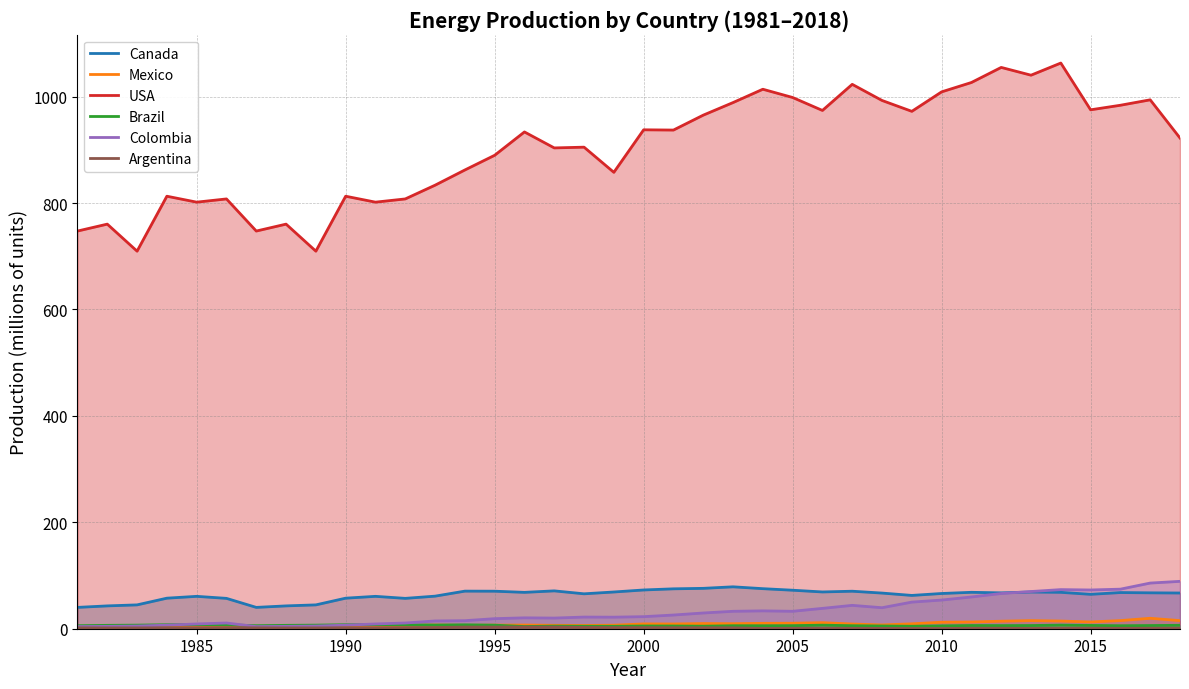

Reading left to right, list all the values displayed in this chart.

Canada: 40.1	42.9	44.8	57.4	60.9	57.0	40.1	42.9	44.8	57.4	60.9	57.0	61.2	70.6	70.5	68.3	71.1	65.6	69.0	72.8	75.0	75.9	78.8	75.3	72.4	69.1	70.5	67.0	62.6	66.2	68.4	67.4	69.0	68.4	64.6	68.0	67.5	67.1
Mexico: 3.0	3.8	4.9	5.3	5.5	6.2	3.0	3.8	4.9	5.3	5.5	6.2	6.9	6.3	6.8	6.9	6.4	6.1	6.6	9.0	8.9	9.7	9.4	10.1	10.3	11.3	8.9	7.1	9.2	12.2	12.7	14.1	15.2	14.4	12.7	15.3	19.6	15.2
USA: 747.3	760.3	709.5	812.8	801.6	807.7	747.3	760.3	709.5	812.8	801.6	807.7	833.5	862.1	889.7	933.6	903.5	905.0	857.7	937.6	937.1	965.1	988.8	1013.8	998.3	974.0	1023.0	992.7	972.3	1008.9	1026.5	1054.8	1040.2	1063.0	975.2	983.7	993.9	922.1
Brazil: 5.7	6.3	6.7	7.5	7.7	7.4	5.7	6.3	6.7	7.5	7.7	7.4	6.9	7.3	6.7	4.1	4.9	4.6	4.6	5.1	5.1	4.8	5.6	5.6	5.7	6.7	5.6	5.1	4.6	5.4	6.0	5.9	6.0	6.8	6.2	5.6	6.0	6.4
Colombia: 4.0	4.4	5.1	6.6	9.0	10.7	4.0	4.4	5.1	6.6	9.0	10.7	14.6	15.1	18.9	20.5	20.0	21.9	21.7	22.7	25.7	29.6	32.7	33.6	32.8	38.2	43.9	39.5	50.0	53.9	59.7	66.2	69.9	73.5	72.8	74.4	85.8	89.0
Argentina: 1.7	1.6	1.6	1.8	1.8	2.0	1.7	1.6	1.6	1.8	1.8	2.0	2.2	3.1	3.1	3.1	3.1	2.4	2.0	2.1	1.8	1.8	1.7	0.5	0.9	0.8	0.8	0.6	0.5	0.3	0.8	0.9	0.5	0.8	0.9	0.8	0.9	1.0